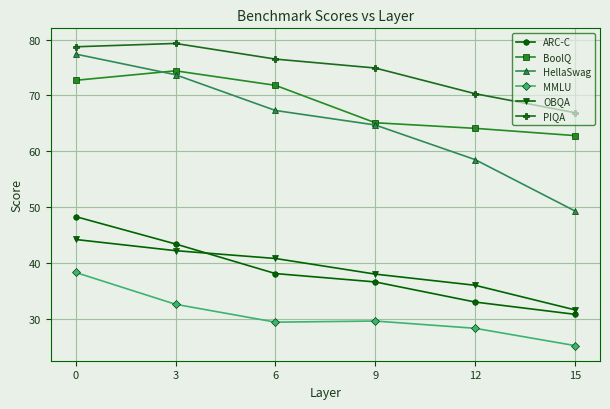

Is the value of MMLU at 15 greater than the value of HellaSwag at 6?

No